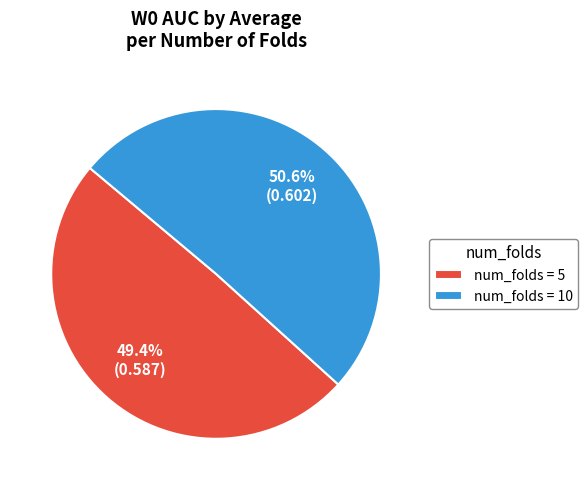

Is the sum of num_folds = 5 and num_folds = 10 greater than half?

Yes